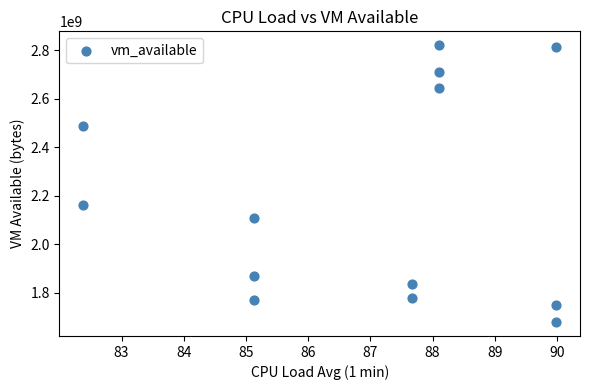

What Y value in the scatter plot is closest to 2249486336?

2160553984